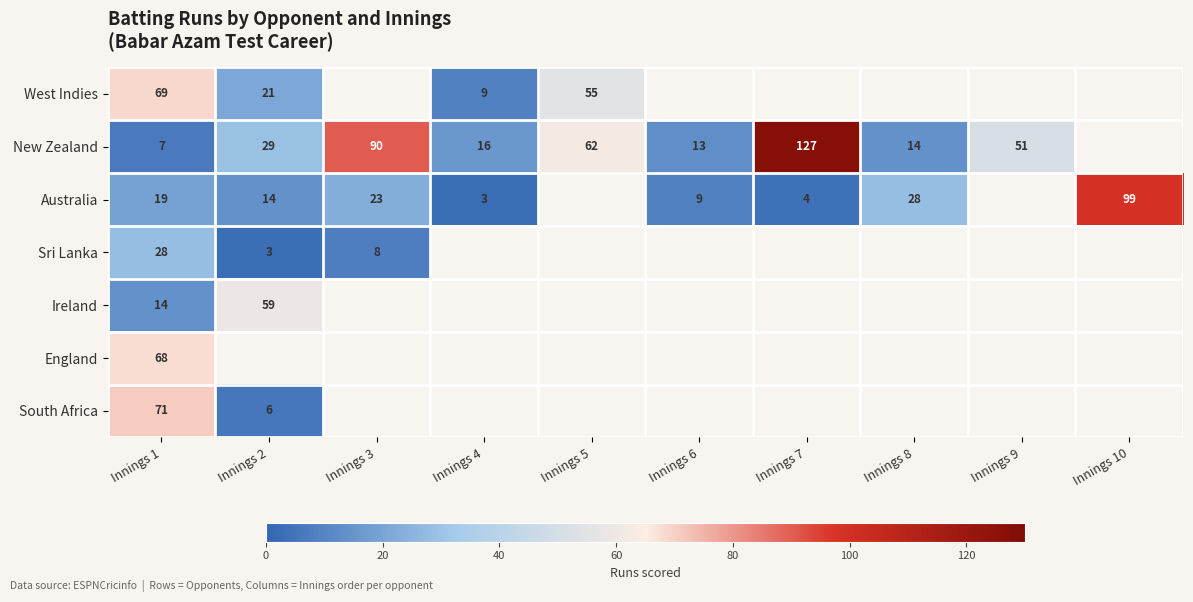

Is it true that Ireland equals 21 at Innings 2?

False